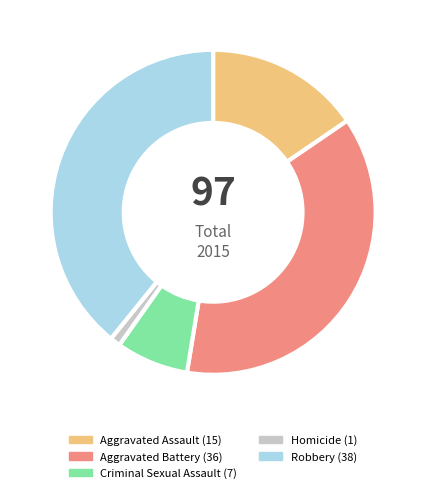

Count the number of slices in the pie.

5